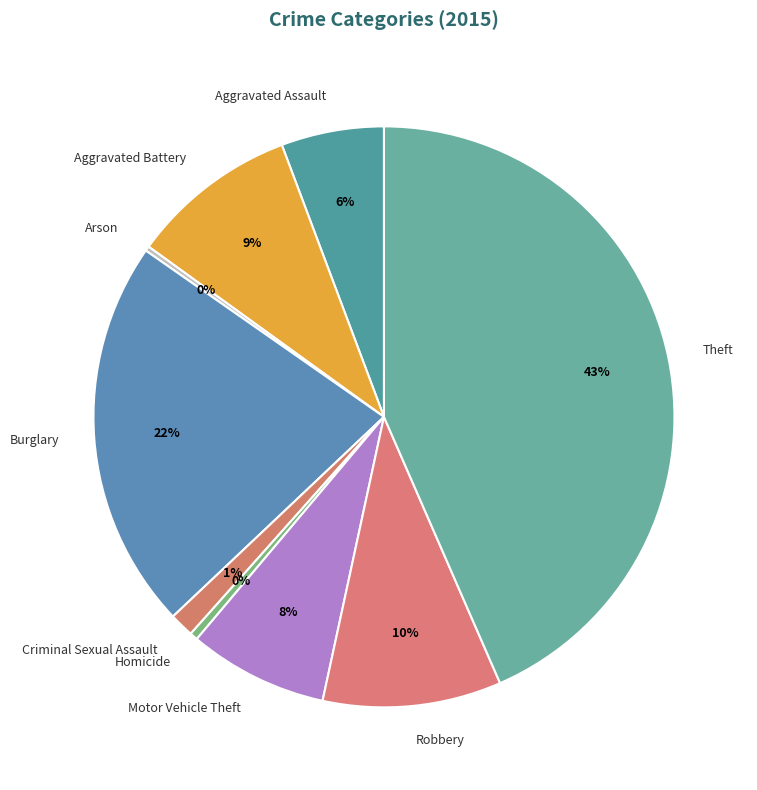

To the nearest percent, what percentage of the pie is Aggravated Assault?

6%